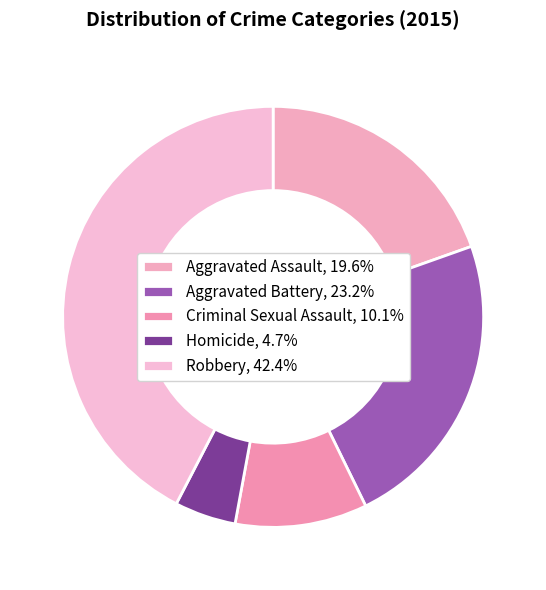

To the nearest percent, what is the average slice percentage?

20%